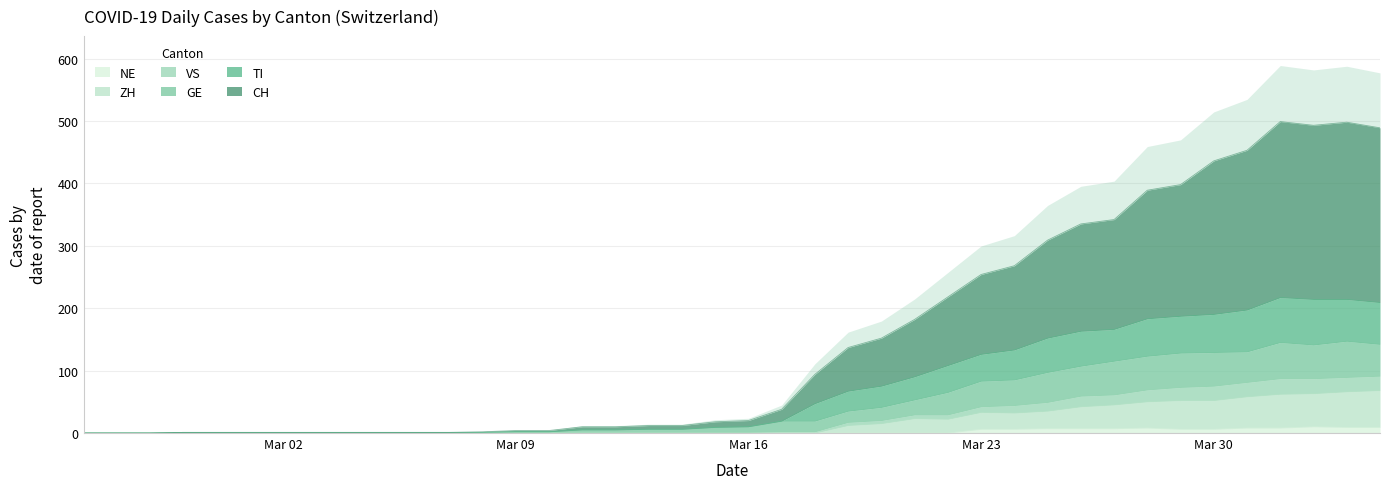

Does the chart display data point markers on the line(s)?

No